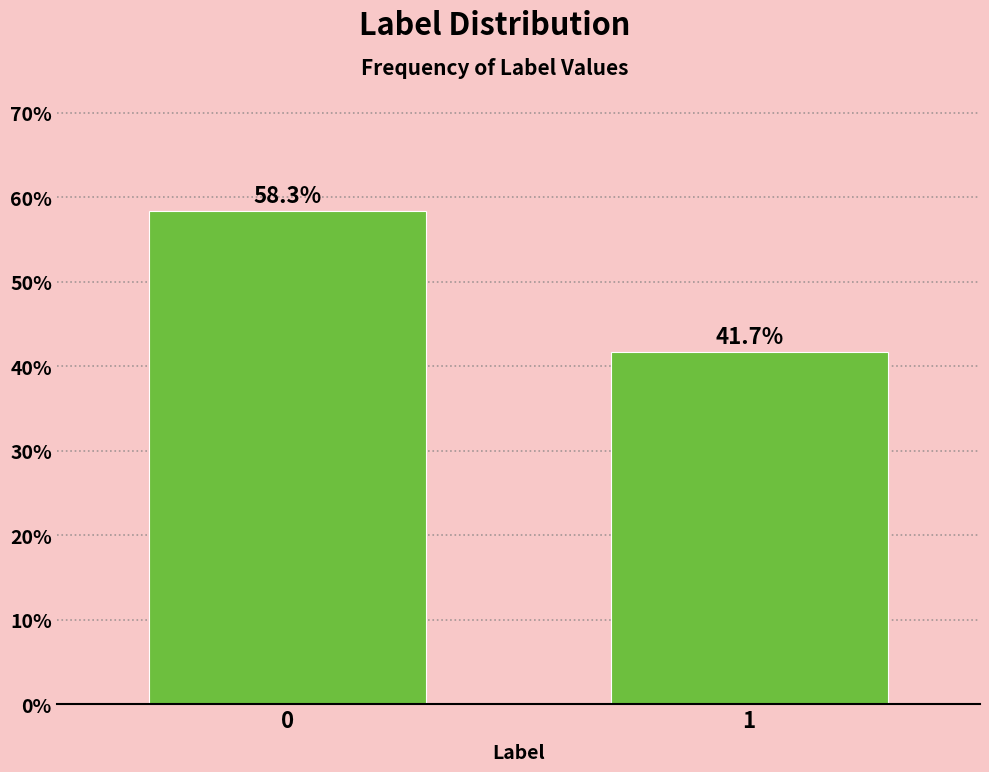

Reading right to left, what are all the values shown in this chart?

41.7	58.3